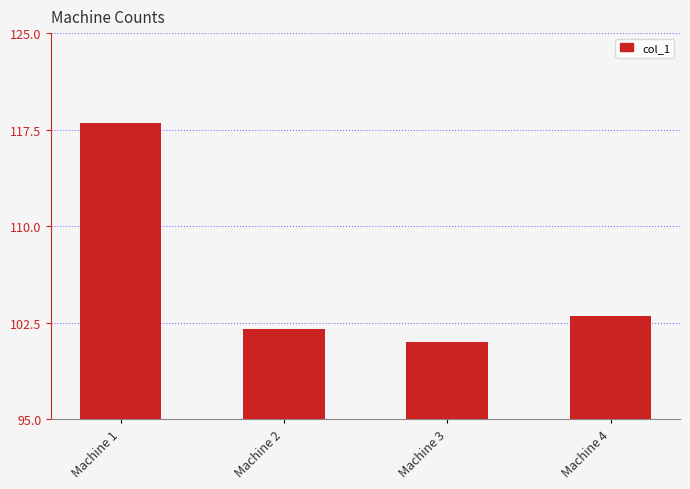

The value at Machine 3 is 101. True or false?

True